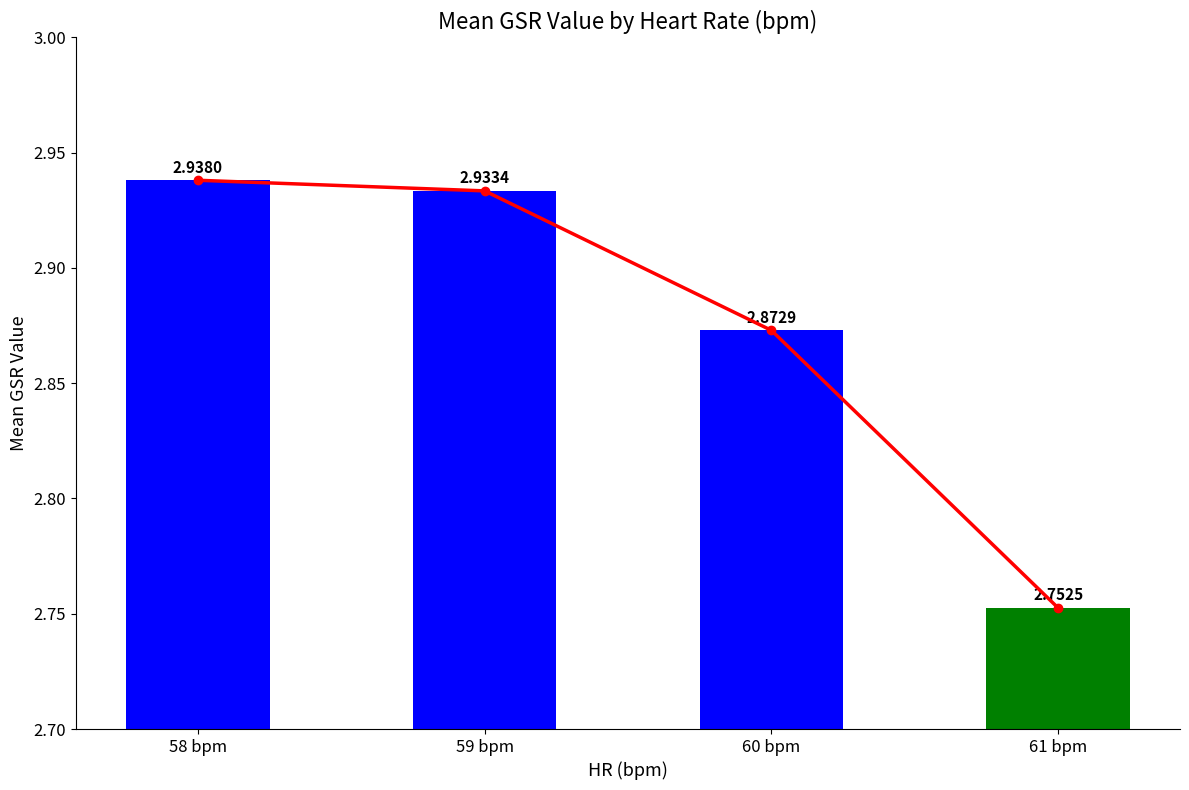

Reading left to right, list all the values displayed in this chart.

2.9	2.9	2.9	2.8